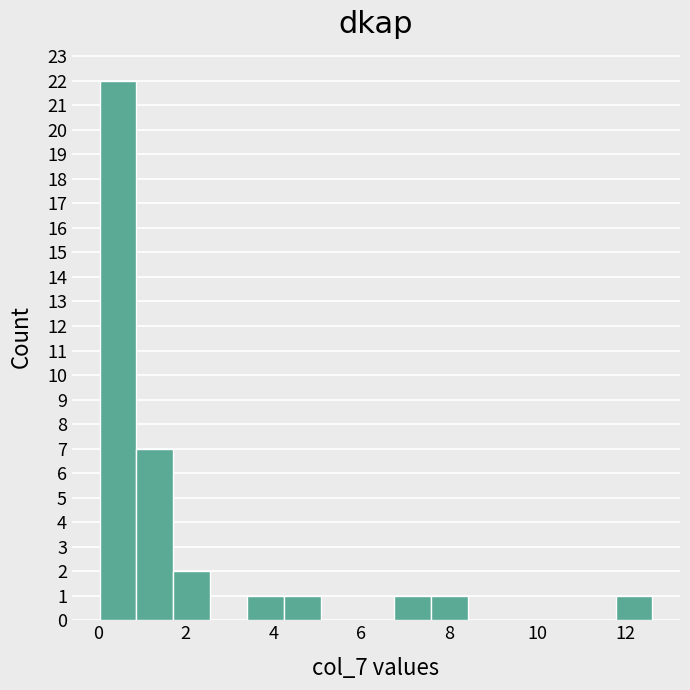

Which range on the x-axis has the tallest bar?

0.0 to 0.8